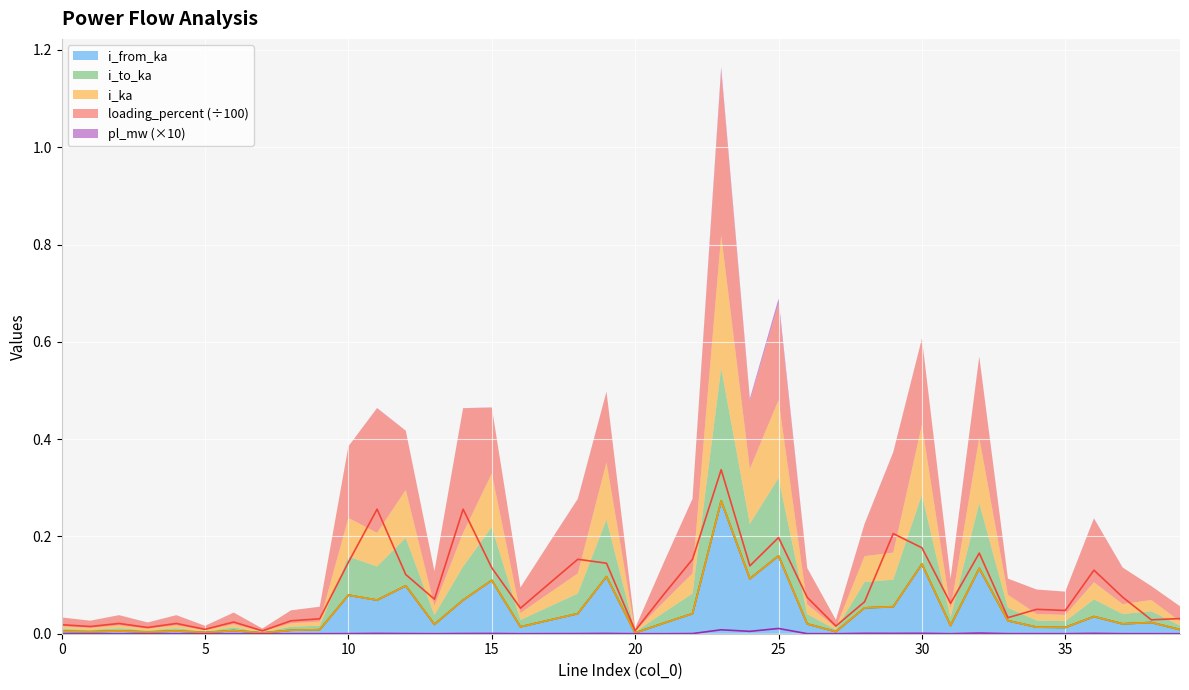

At which category does the chart reach its peak across all series?

23